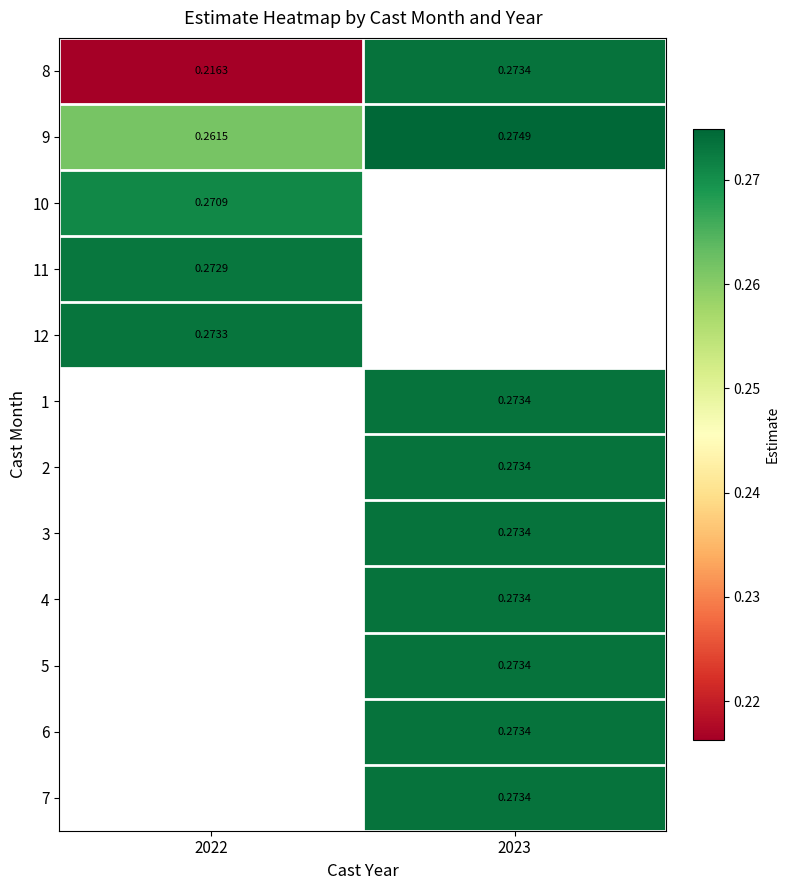

How many values in 6 are above zero?

1